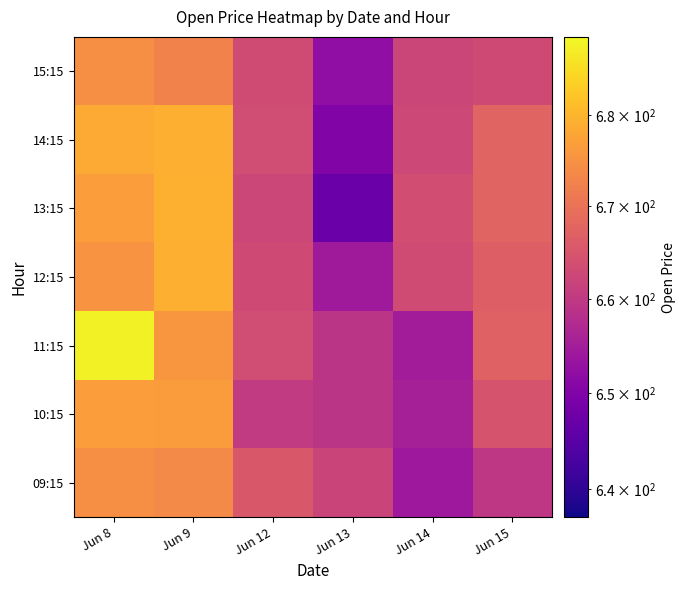

Reading left to right, transcribe all the data shown in this chart.

09:15: Jun 8=674.5	Jun 9=673.9	Jun 12=665.6	Jun 13=662.0	Jun 14=654.1	Jun 15=659.7
10:15: Jun 8=676.7	Jun 9=676.5	Jun 12=660.4	Jun 13=659.2	Jun 14=655.5	Jun 15=664.8
11:15: Jun 8=687.6	Jun 9=675.8	Jun 12=663.5	Jun 13=659.3	Jun 14=654.9	Jun 15=667.2
12:15: Jun 8=675.4	Jun 9=679.2	Jun 12=663.1	Jun 13=654.5	Jun 14=663.4	Jun 15=666.6
13:15: Jun 8=676.8	Jun 9=679.5	Jun 12=662.5	Jun 13=647.1	Jun 14=663.6	Jun 15=667.5
14:15: Jun 8=678.5	Jun 9=679.1	Jun 12=663.5	Jun 13=650.0	Jun 14=662.6	Jun 15=667.5
15:15: Jun 8=674.4	Jun 9=672.7	Jun 12=663.3	Jun 13=652.2	Jun 14=662.3	Jun 15=663.0